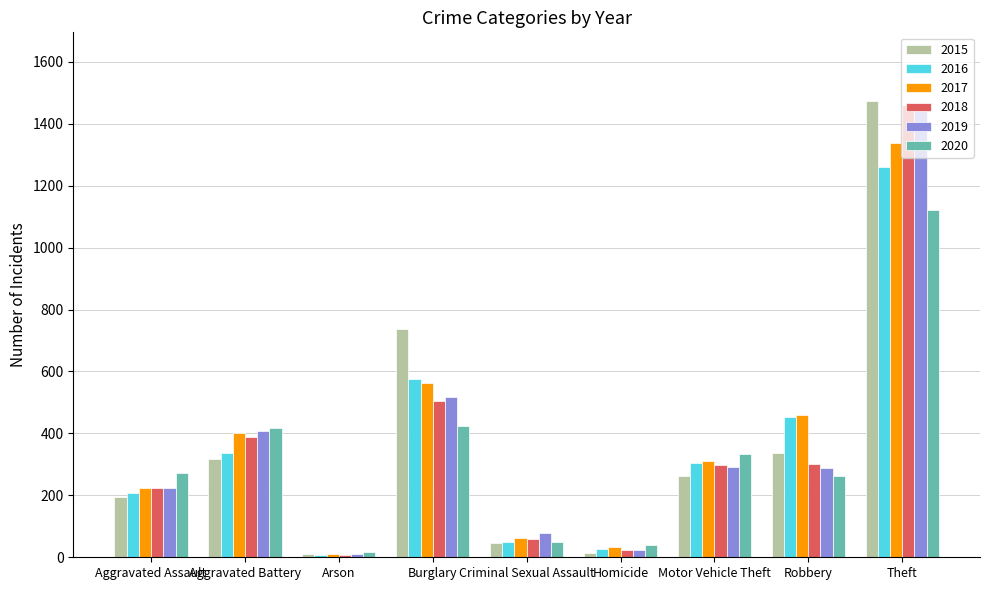

What is the sum of the 2020 values at Motor Vehicle Theft and Burglary?

758